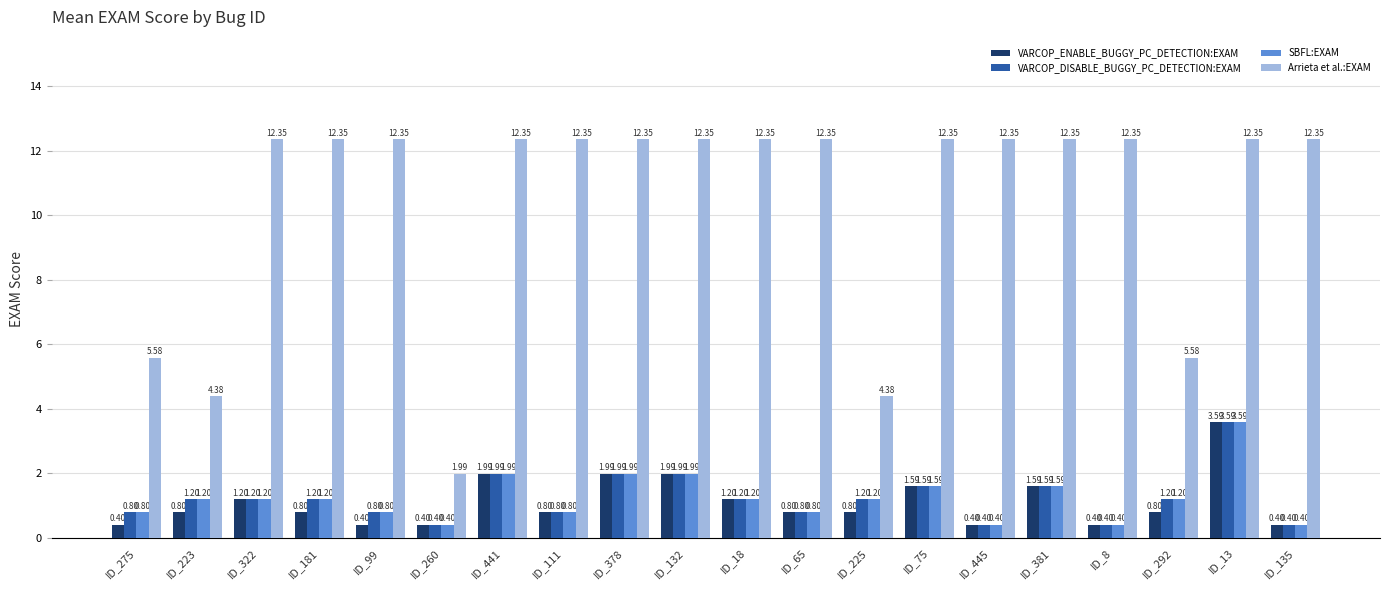

The value of VARCOP_ENABLE_BUGGY_PC_DETECTION:EXAM at ID_111 is 0.8. True or false?

True